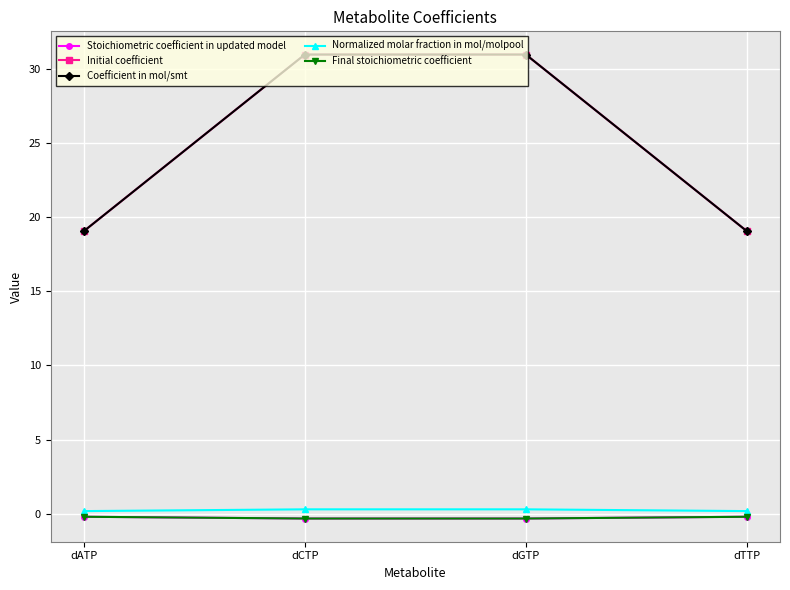

Does the chart have visible grid lines?

Yes